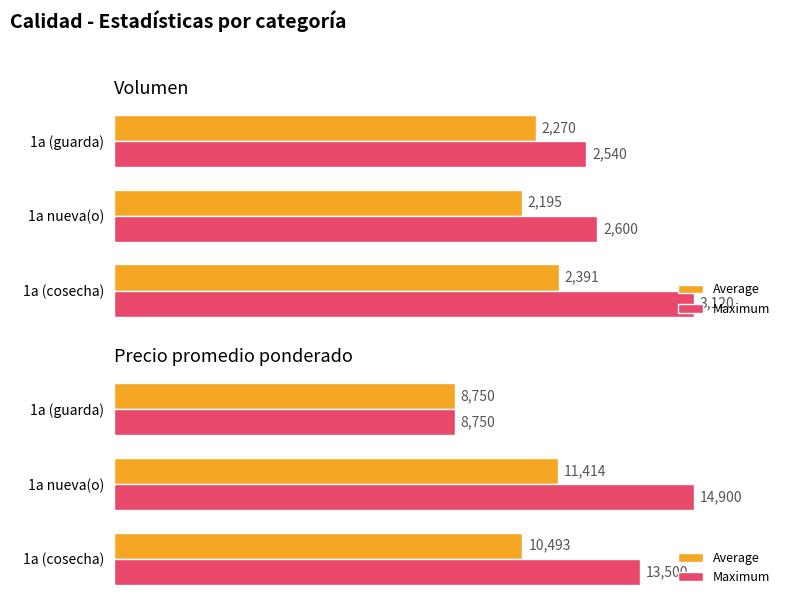

Count the Average values in the range 8750 to 11414.

3